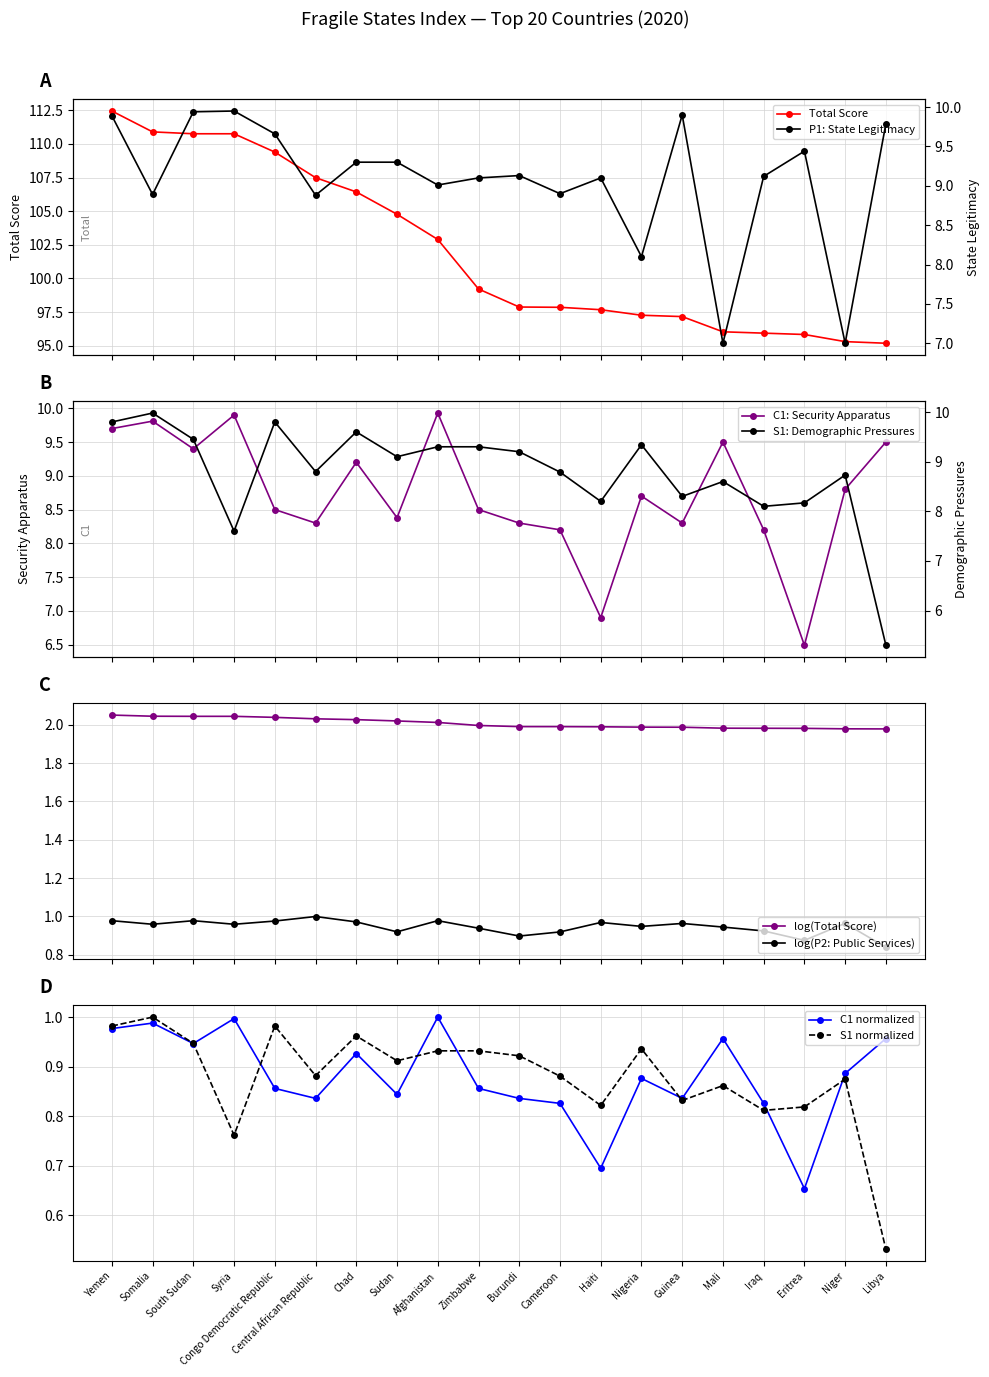

Is it true that Total equals 95.8 at Eritrea?

True